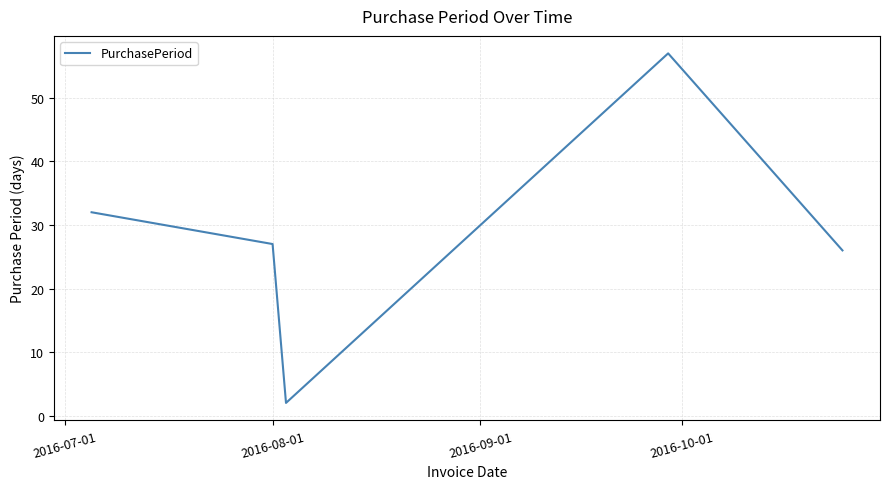

What is the sum of all values?

144